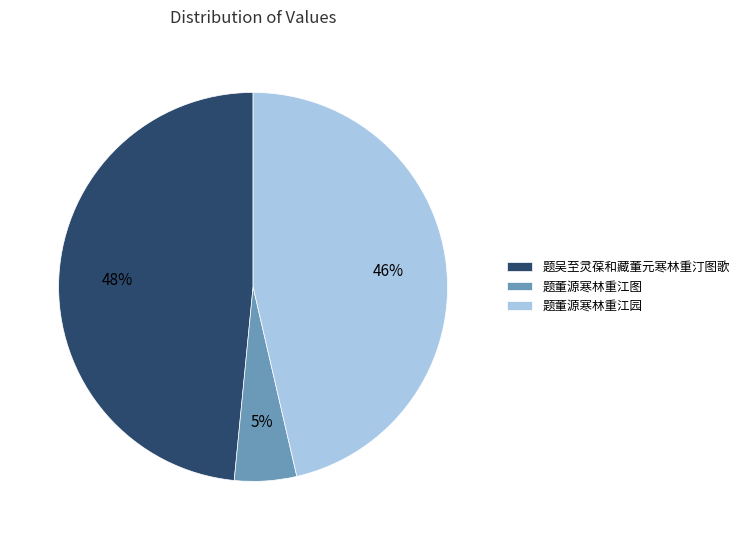

What percentage is the 题吴至灵葆和藏董元寒林重汀图歌 slice, to the nearest percent?

48%